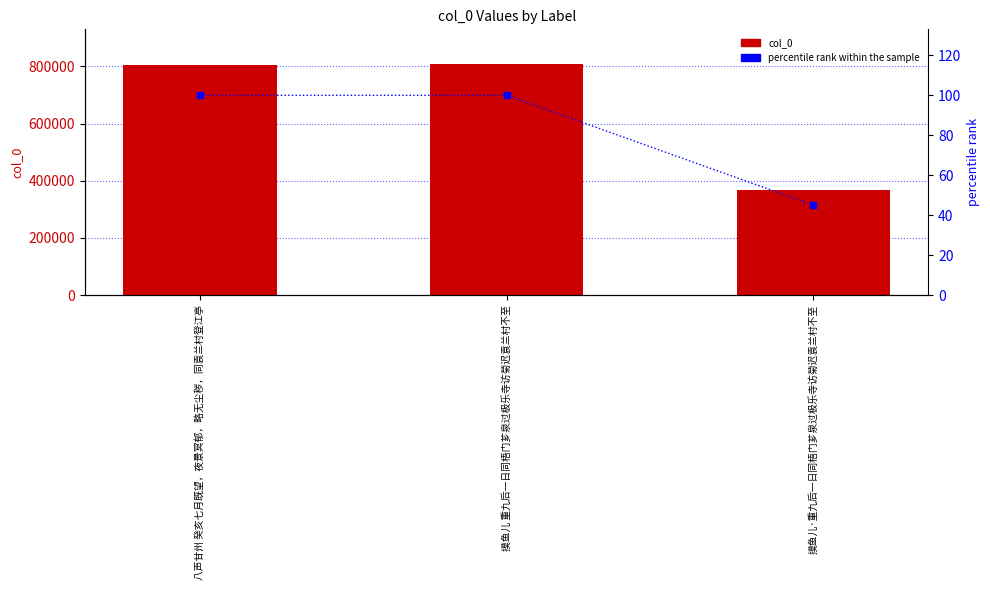

Which series has the widest spread of values?

col_0